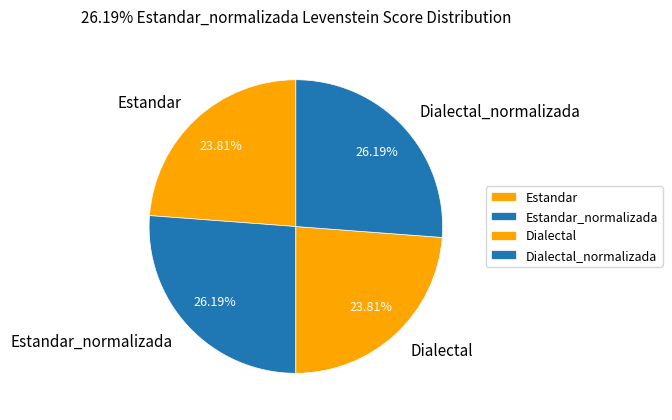

Do Dialectal and Estandar together represent more than half of the pie?

No